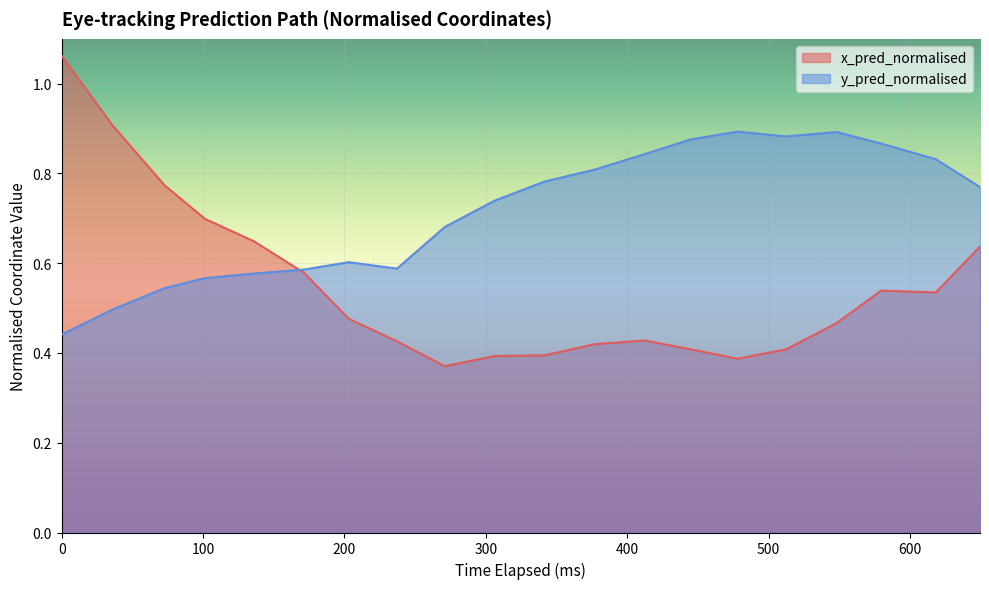

In x_pred_normalised, how many points are lower than both neighbors (excluding endpoints)?

3